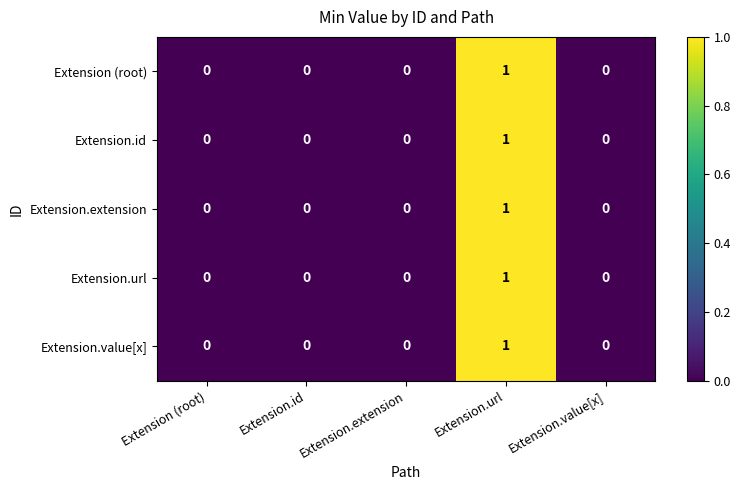

At which label does Extension.url reach its peak?

Extension.url